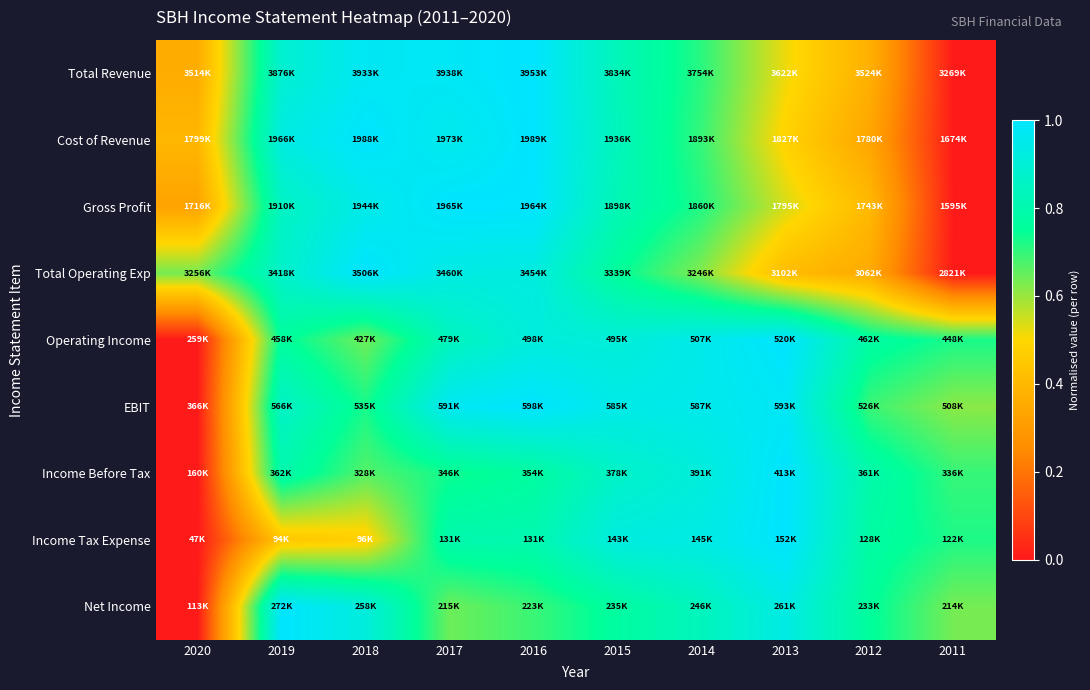

Reading left to right, list all the values displayed in this chart.

Total Revenue: 2020=0.4	2019=0.9	2018=1.0	2017=1.0	2016=1.0	2015=0.8	2014=0.7	2013=0.5	2012=0.4	2011=0.0
Cost of Revenue: 2020=0.4	2019=0.9	2018=1.0	2017=1.0	2016=1.0	2015=0.8	2014=0.7	2013=0.5	2012=0.3	2011=0.0
Gross Profit: 2020=0.3	2019=0.9	2018=0.9	2017=1.0	2016=1.0	2015=0.8	2014=0.7	2013=0.5	2012=0.4	2011=0.0
Total Operating Exp: 2020=0.6	2019=0.9	2018=1.0	2017=0.9	2016=0.9	2015=0.8	2014=0.6	2013=0.4	2012=0.4	2011=0.0
Operating Income: 2020=0.0	2019=0.8	2018=0.6	2017=0.8	2016=0.9	2015=0.9	2014=0.9	2013=1.0	2012=0.8	2011=0.7
EBIT: 2020=0.0	2019=0.9	2018=0.7	2017=1.0	2016=1.0	2015=0.9	2014=1.0	2013=1.0	2012=0.7	2011=0.6
Income Before Tax: 2020=0.0	2019=0.8	2018=0.7	2017=0.7	2016=0.8	2015=0.9	2014=0.9	2013=1.0	2012=0.8	2011=0.7
Income Tax Expense: 2020=0.0	2019=0.4	2018=0.5	2017=0.8	2016=0.8	2015=0.9	2014=0.9	2013=1.0	2012=0.8	2011=0.7
Net Income: 2020=0.0	2019=1.0	2018=0.9	2017=0.6	2016=0.7	2015=0.8	2014=0.8	2013=0.9	2012=0.8	2011=0.6